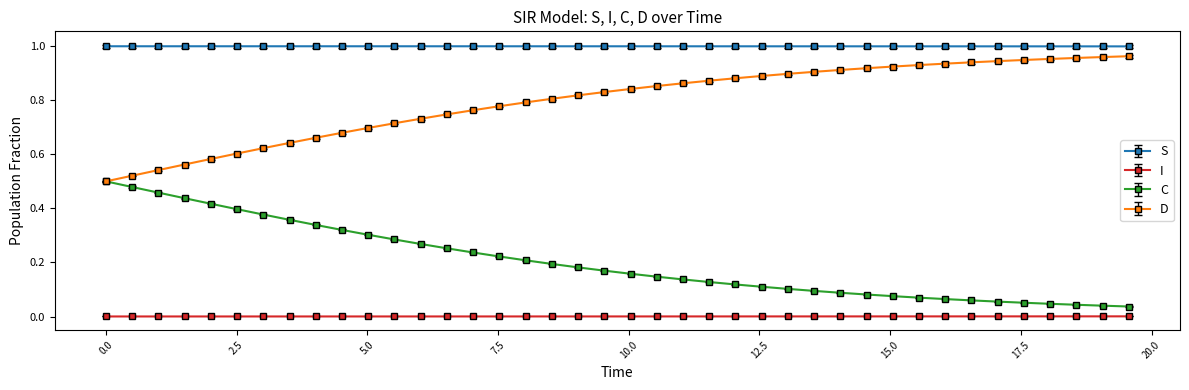

Which series has the largest total across all categories?

S